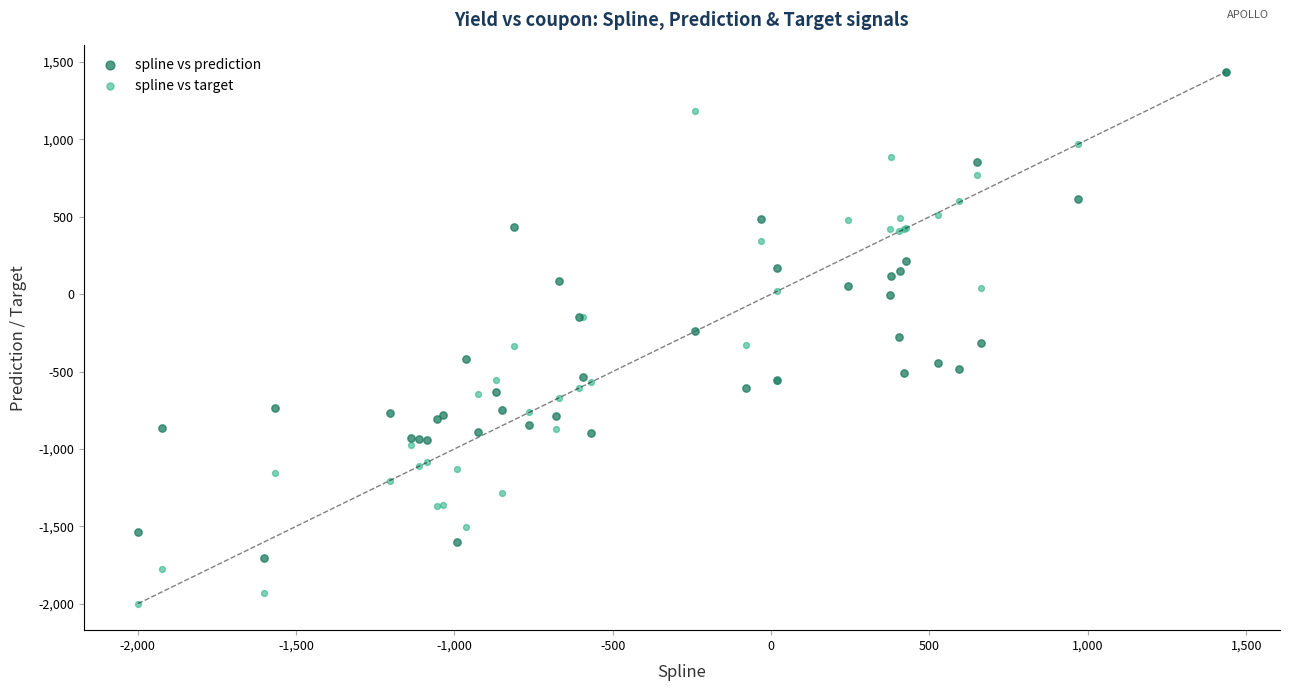

What are all the series names shown in the legend?

spline vs prediction, spline vs target